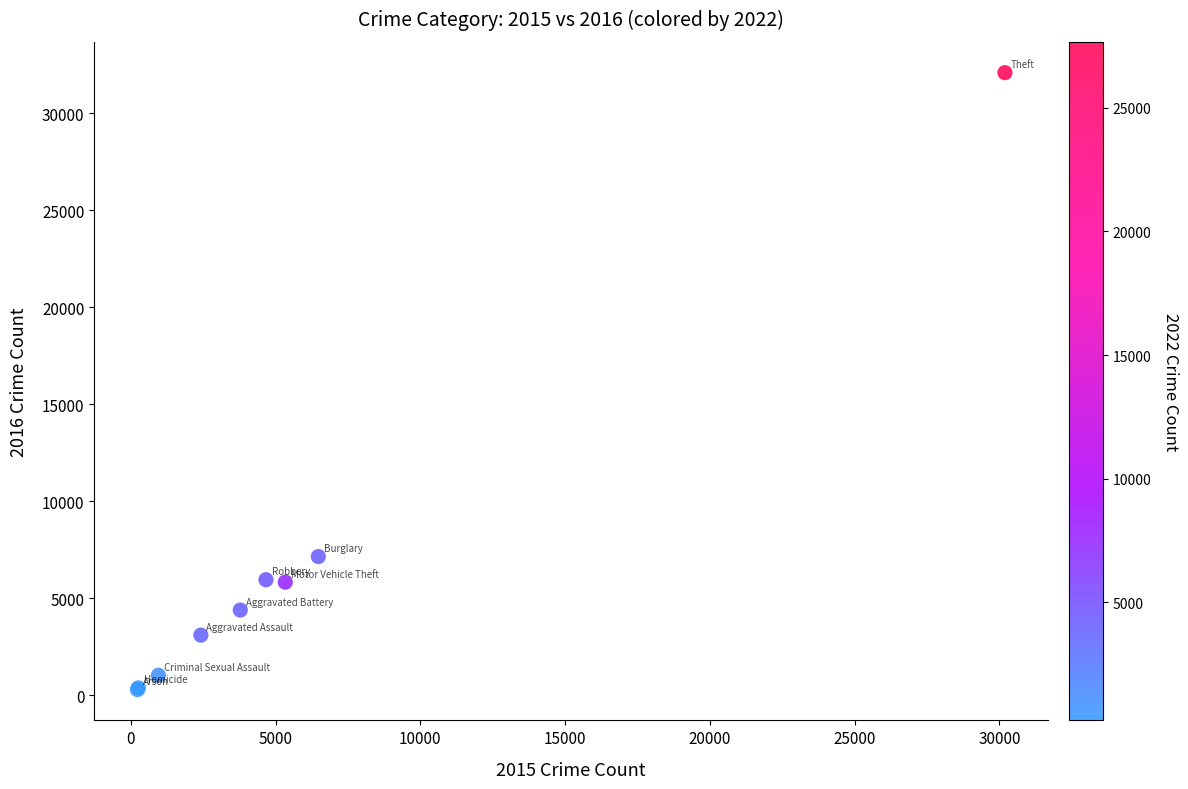

What Y value in the scatter plot is closest to 16192?

7148